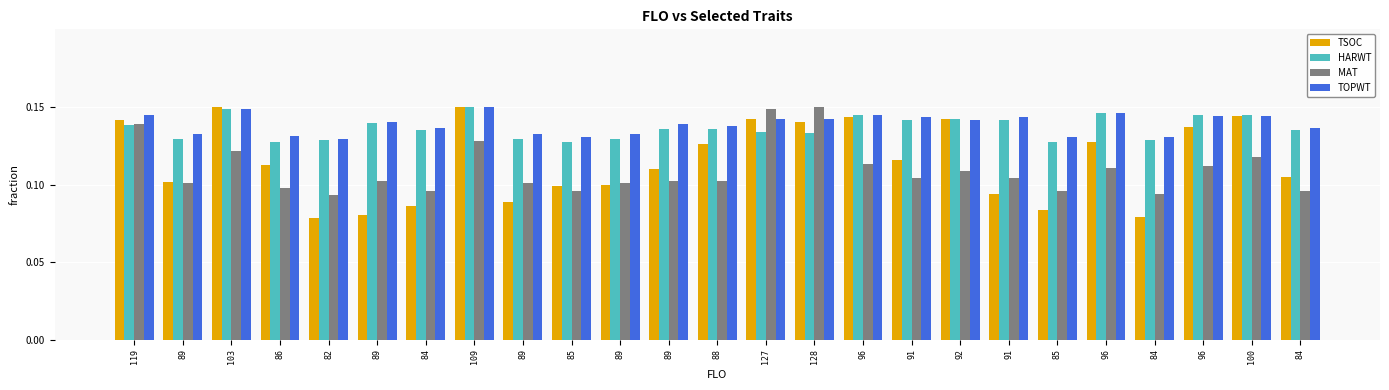

What is the minimum value shown in the chart?

0.1